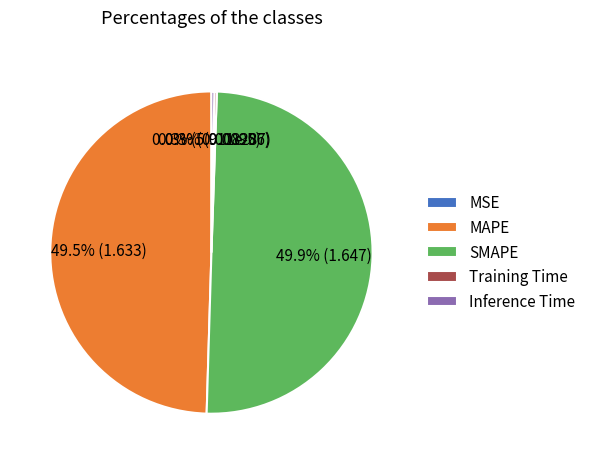

What percentage is NOT represented by SMAPE?

50.1%